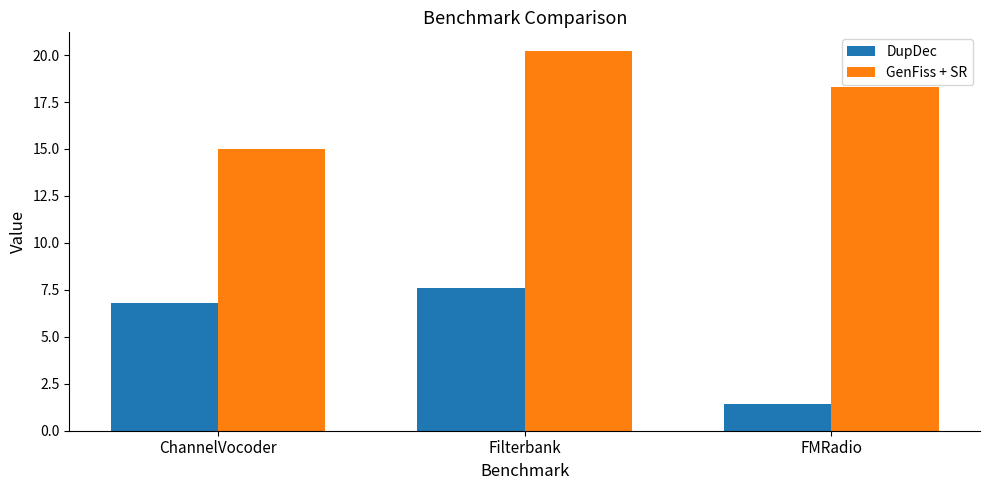

Reading left to right, list all the values displayed in this chart.

DupDec: 6.8	7.6	1.4
GenFiss + SR: 15.0	20.2	18.3